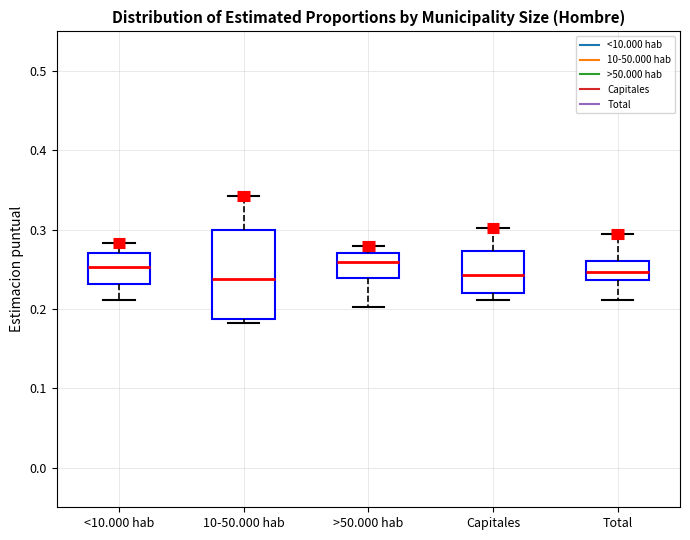

Reading left to right, transcribe this box plot: for each box, give where its median line is, the range the box spans, and where its two whiskers end, as read against the y-axis. The values are not printed on the chart, so give them approximately, as read against the axis.

<10.000 hab: median 0.25, box 0.23 to 0.27, whiskers 0.21 to 0.28
10-50.000 hab: median 0.24, box 0.19 to 0.30, whiskers 0.18 to 0.34
>50.000 hab: median 0.26, box 0.24 to 0.27, whiskers 0.20 to 0.28
Capitales: median 0.24, box 0.22 to 0.27, whiskers 0.21 to 0.30
Total: median 0.25, box 0.24 to 0.26, whiskers 0.21 to 0.29